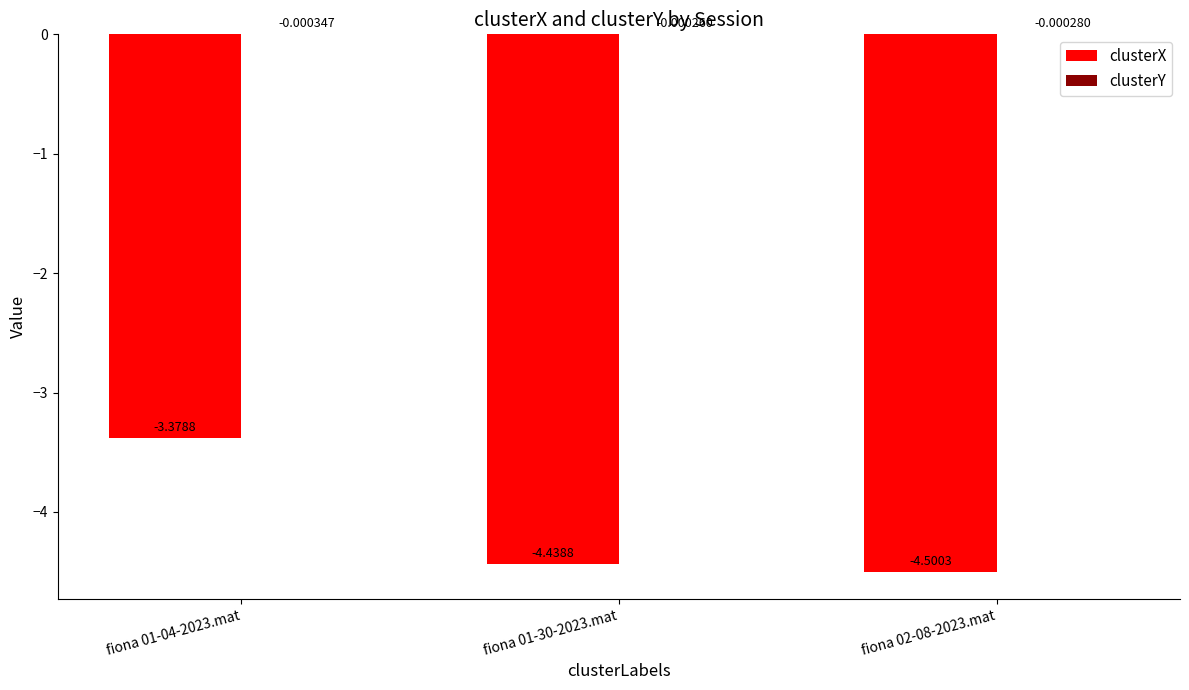

At which category is the sum across all series the highest?

fiona 01-04-2023.mat